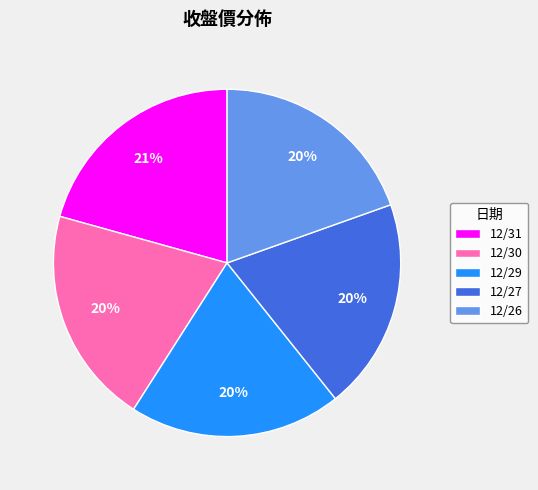

Count the number of slices in the pie.

5